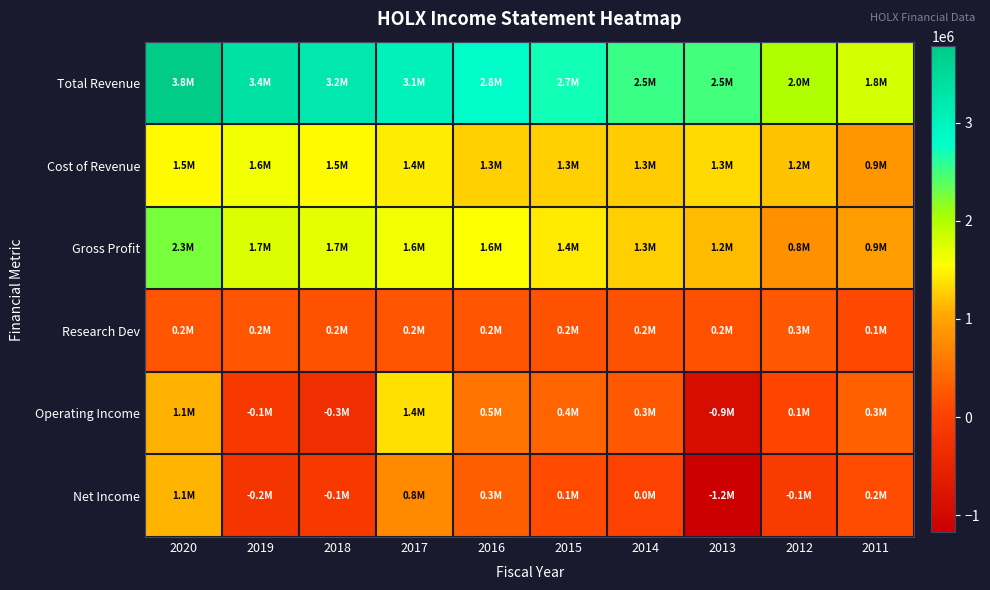

Which has a higher value, 2015 or 2020?

2020